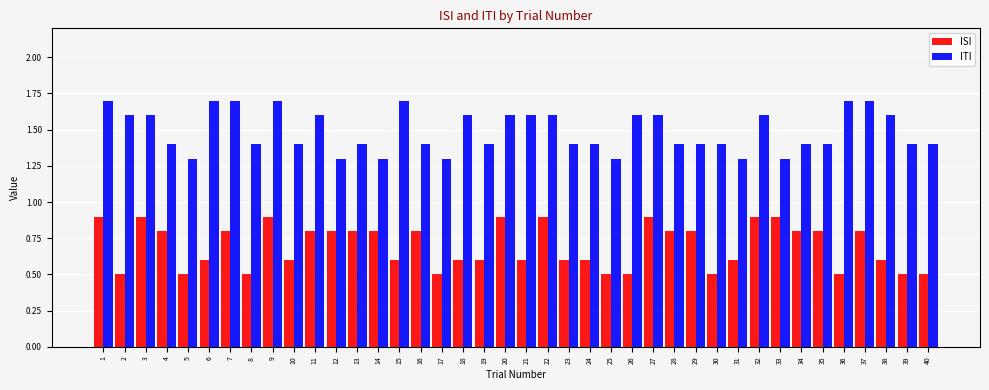

Rank the series by their maximum value, from highest to lowest.

ITI, ISI